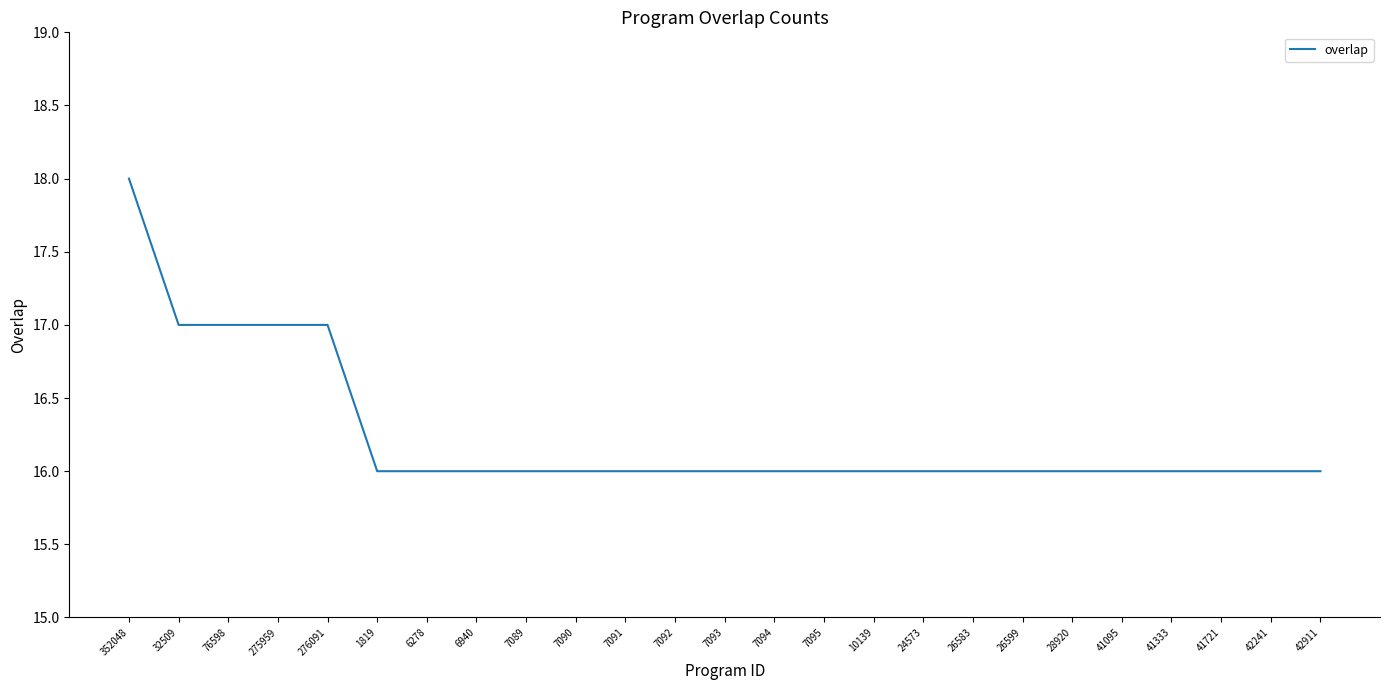

What position from the left is 7090?

10